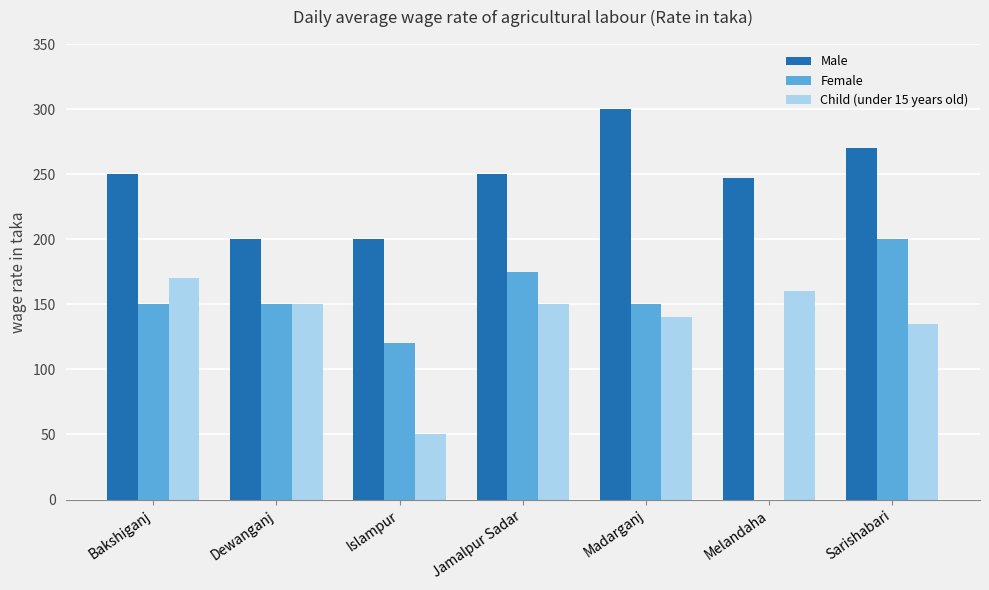

The Male series shows 250 at Jamalpur Sadar. True or false?

True